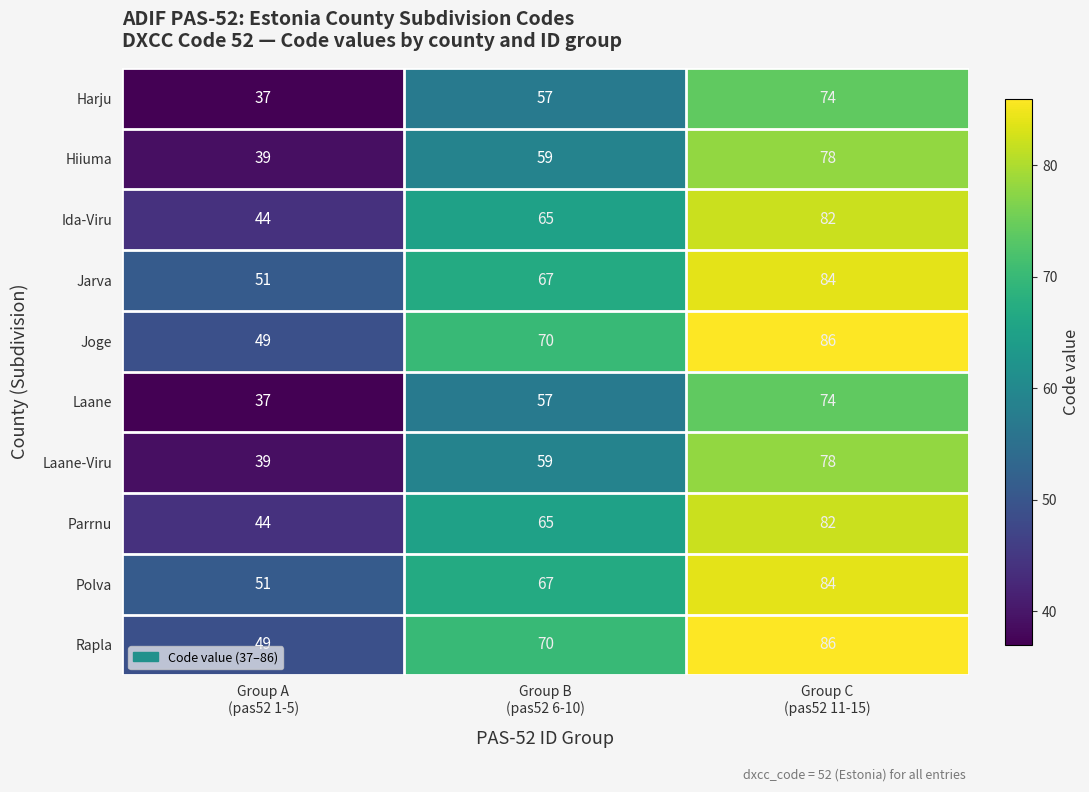

How many distinct data groups are displayed?

10